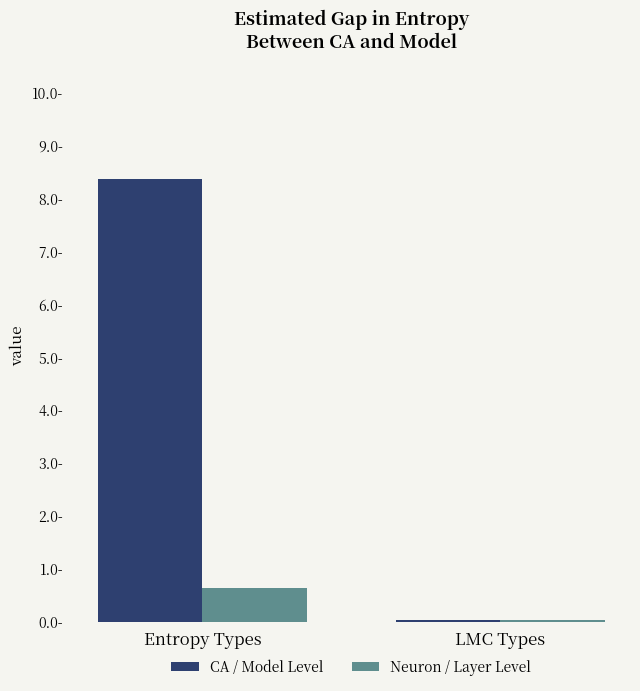

What position from the right is LMC Types?

1